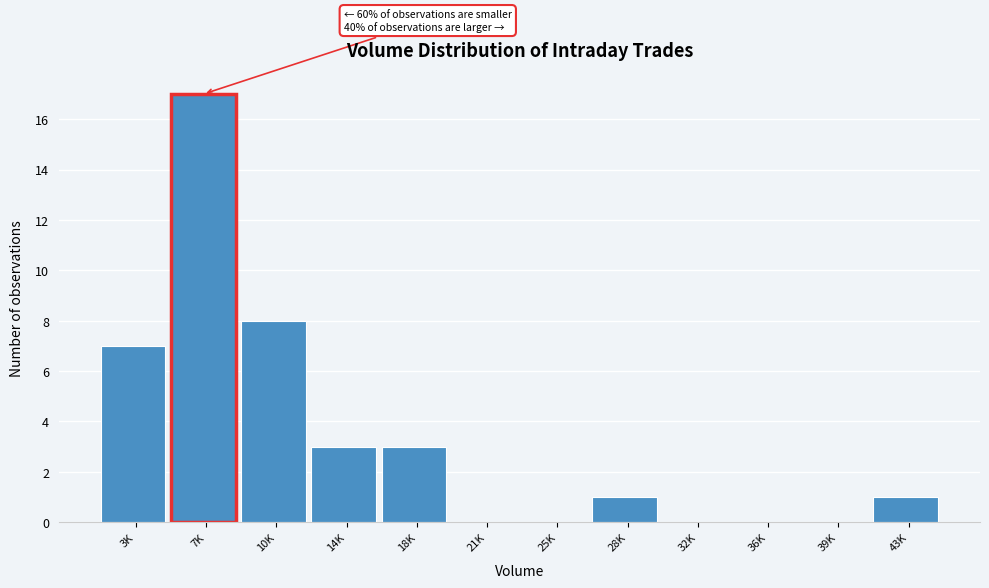

Reading right to left, what are all the values shown in this chart?

43K=1	39K=0	36K=0	32K=0	28K=1	25K=0	21K=0	18K=3	14K=3	10K=8	7K=17	3K=7